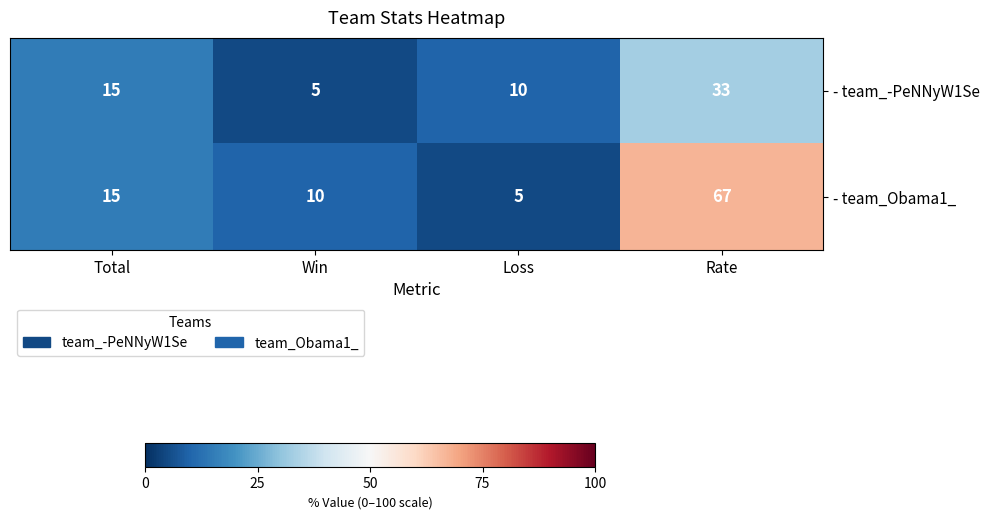

Rank the series at Win from lowest to highest value.

- team_-PeNNyW1Se, - team_Obama1_